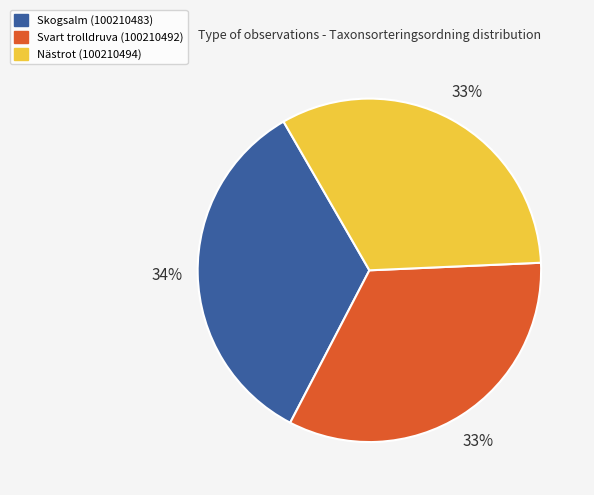

What is the ratio of the value at Skogsalm (100210483) to the value at Svart trolldruva (100210492)?

1.0